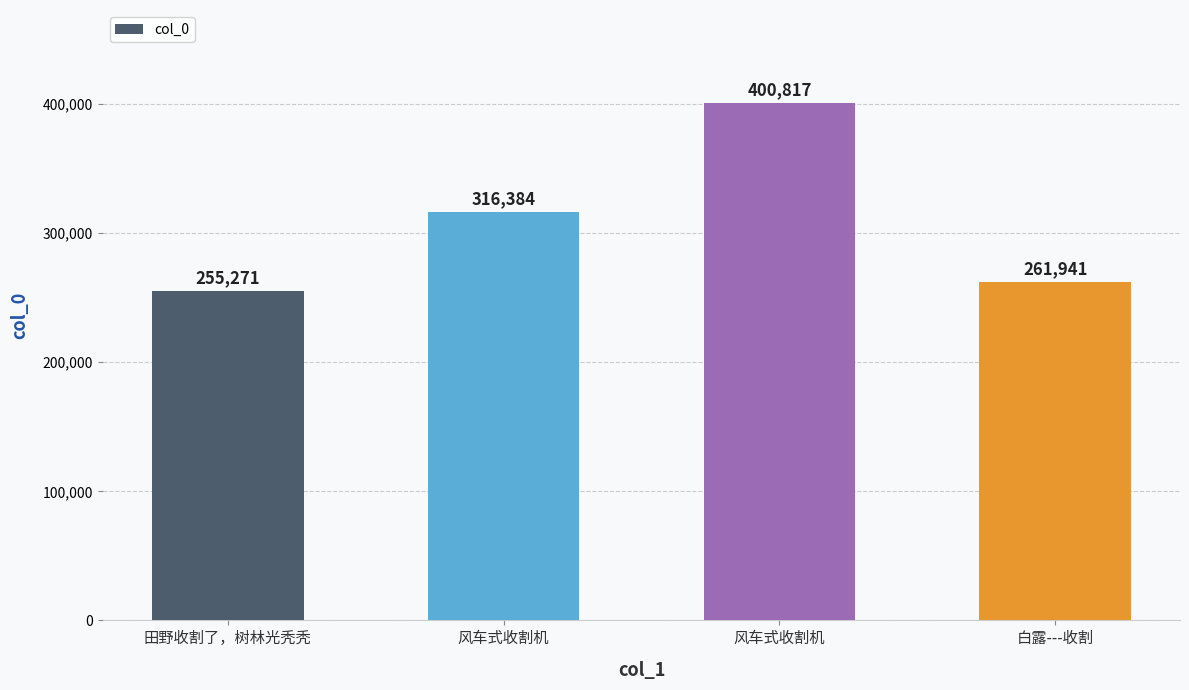

What is the approximate value at 风车式收割机, to the nearest 50?

400800